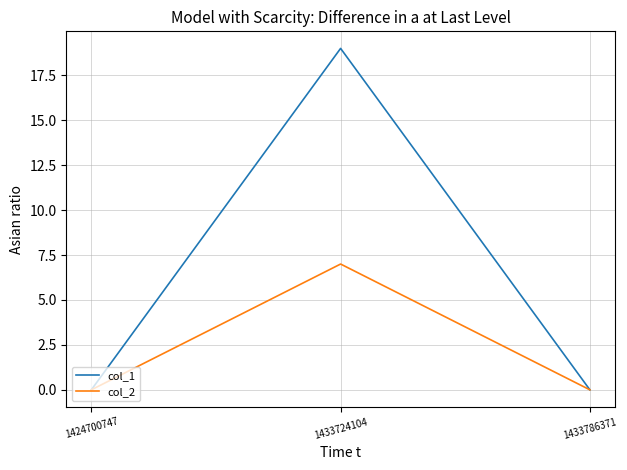

Rank the series at 1433724104 from highest to lowest value.

col_1, col_2